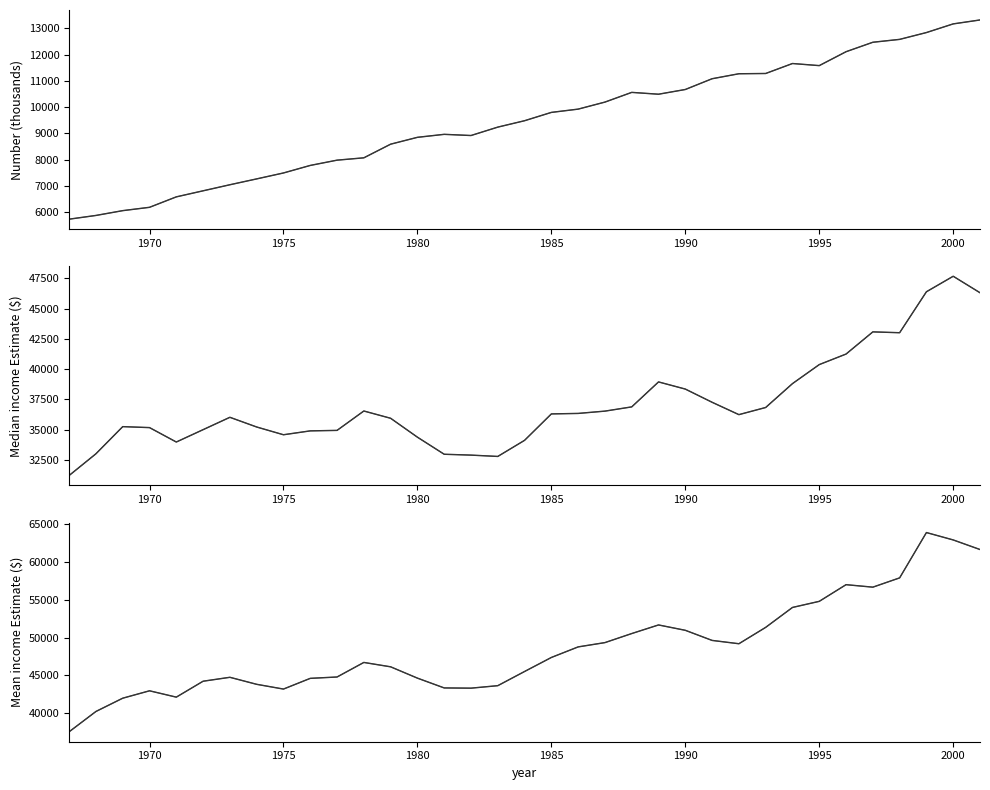

What is the value of the Mean income Estimate ($) point at the 8th from the left?

43810